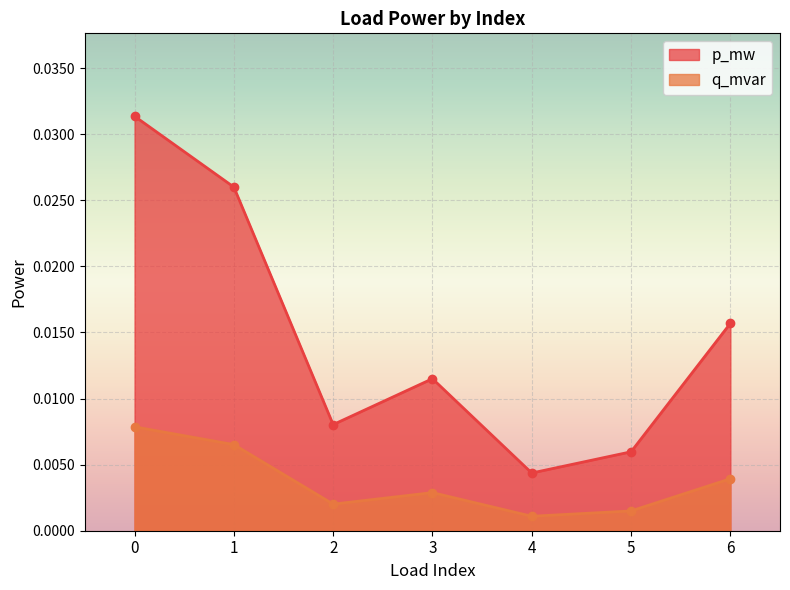

Which series has the largest total across all categories?

p_mw